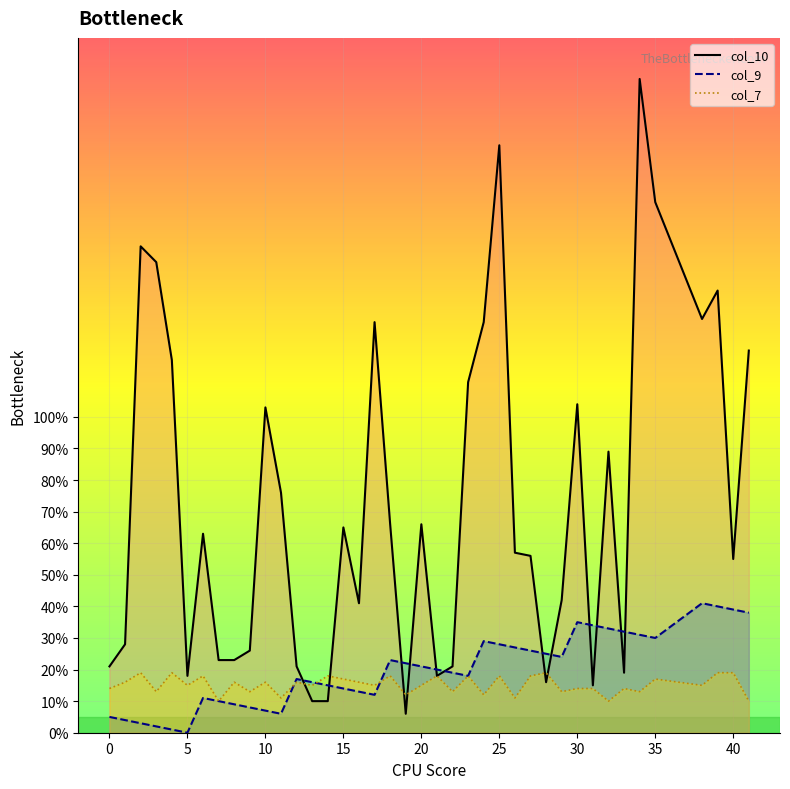

How many interior local peaks does the col_7 series have?

14